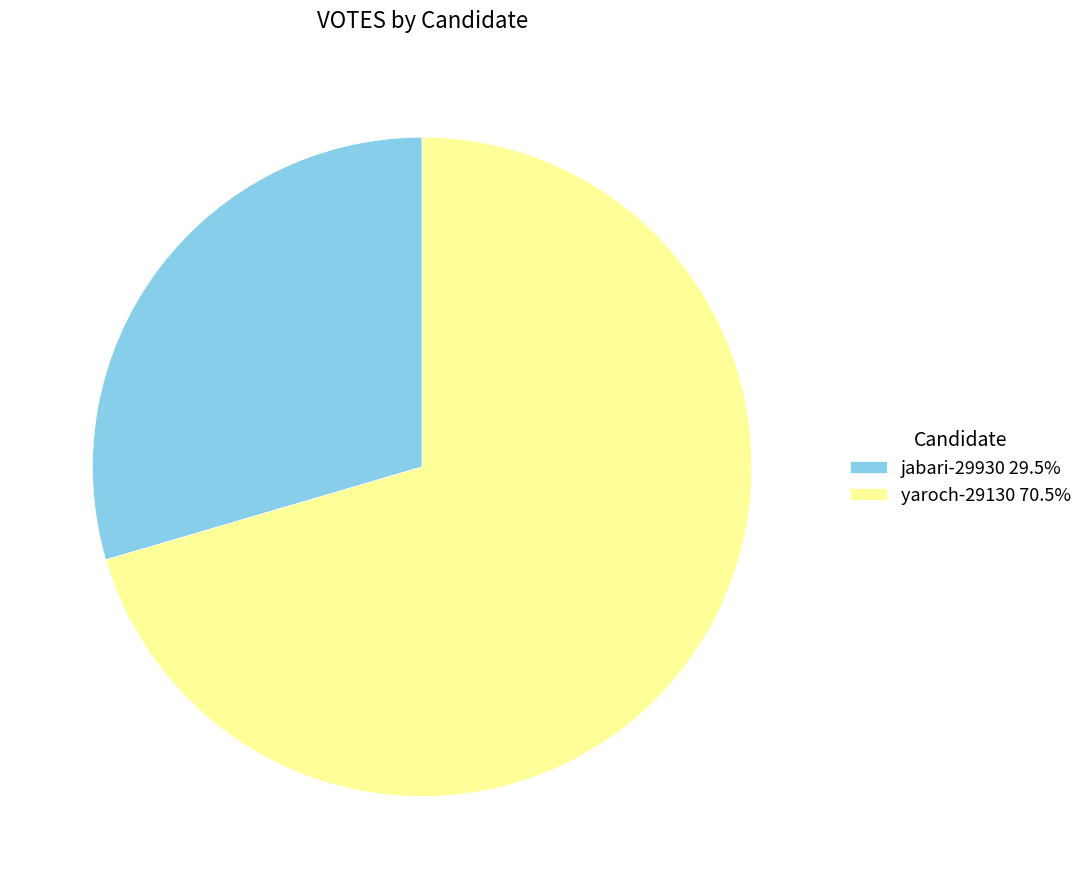

Is jabari-29930 29.5% the majority of the pie?

No